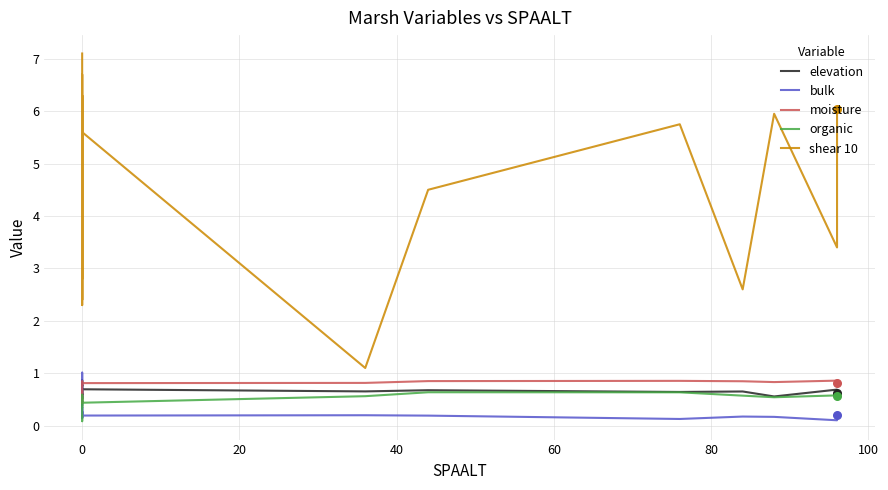

What is the total value across all series at 0?

8.9